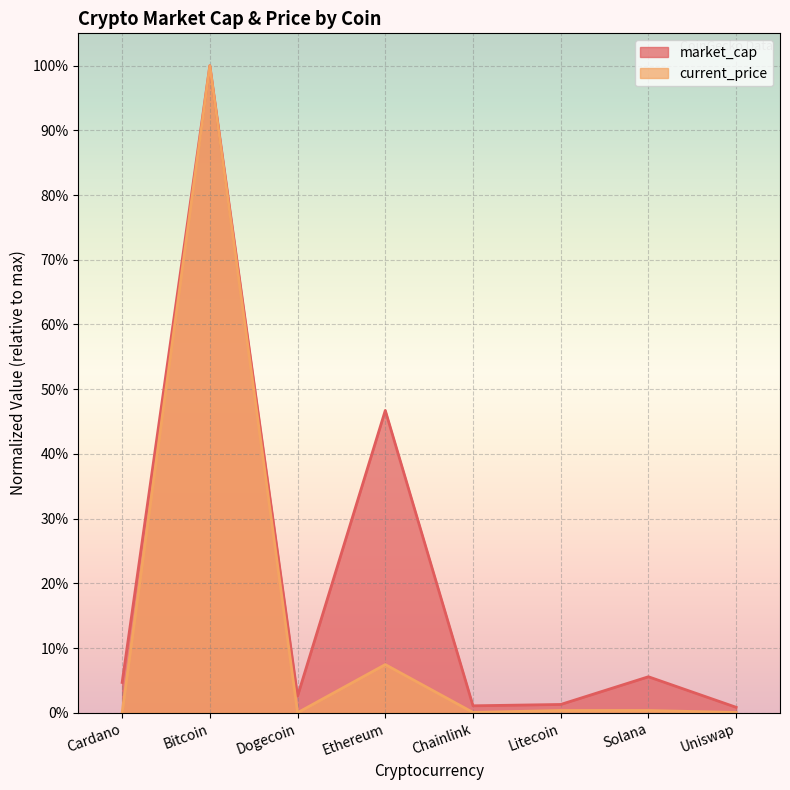

The value of current_price at Ethereum is 0.1. True or false?

True